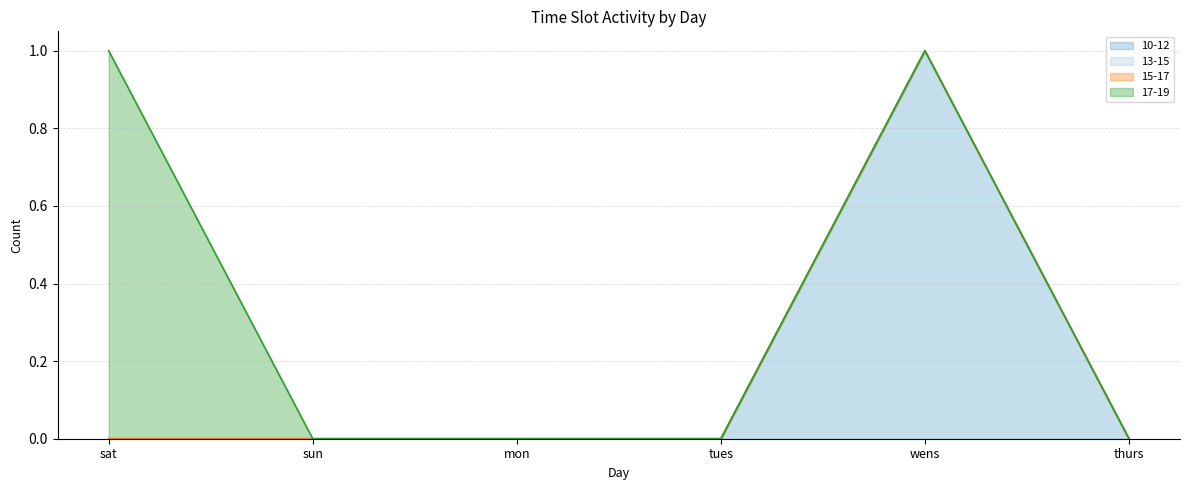

What is the maximum value shown in the chart?

1